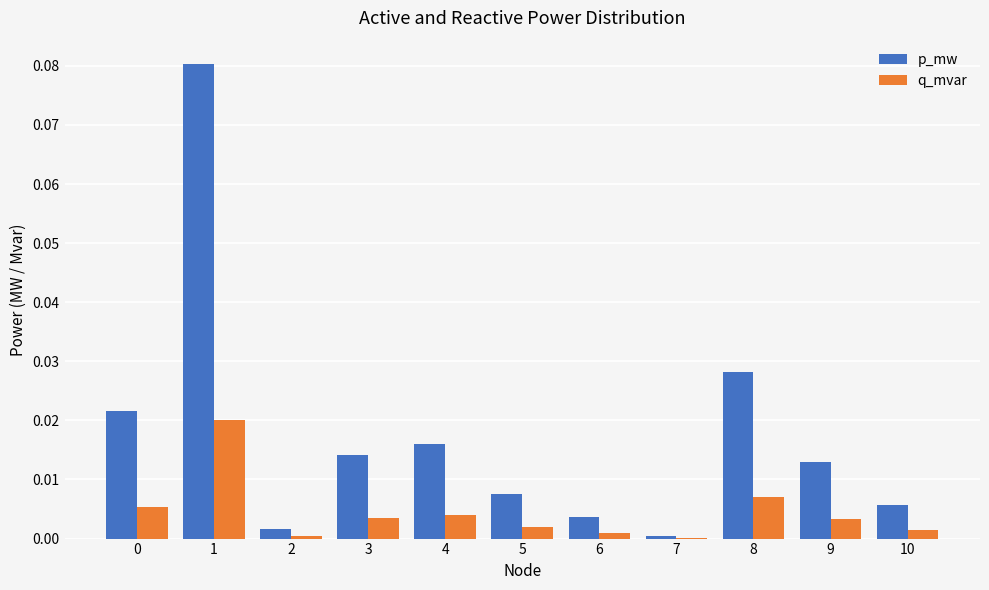

Which series has the largest total across all categories?

p_mw